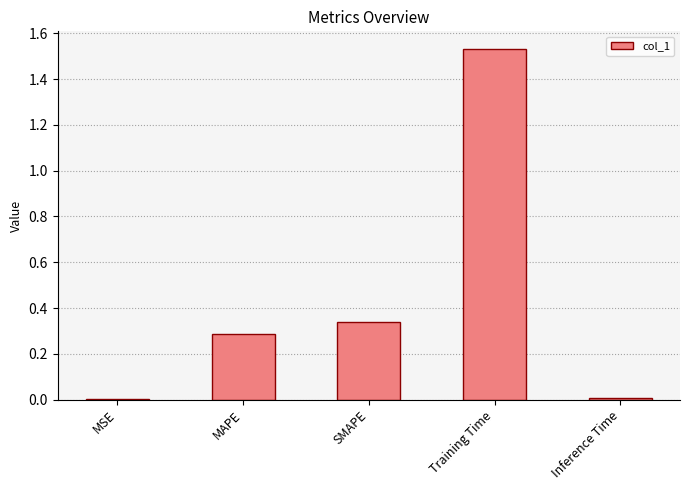

The value at SMAPE is 0.3. True or false?

True